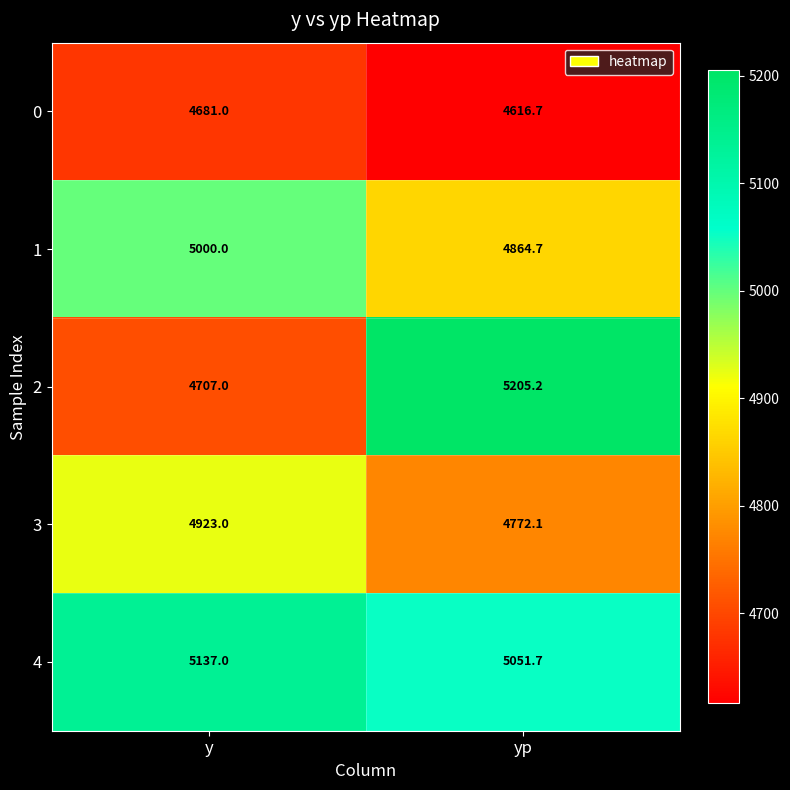

Between y and yp, which series saw the biggest shift?

2